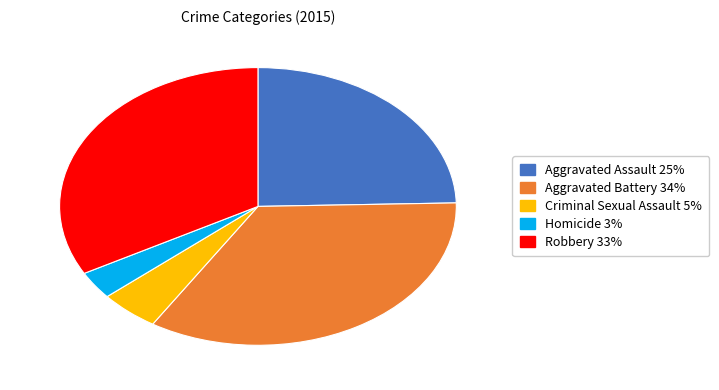

Does any single category account for the majority?

No